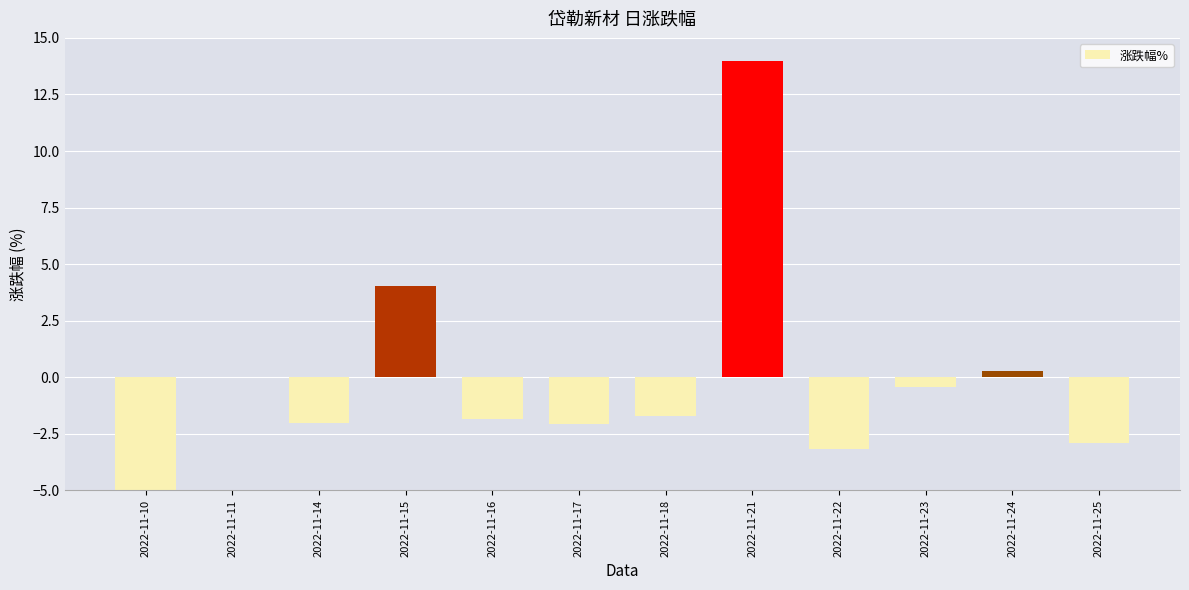

Between 2022-11-16 and 2022-11-18, which is larger?

2022-11-18